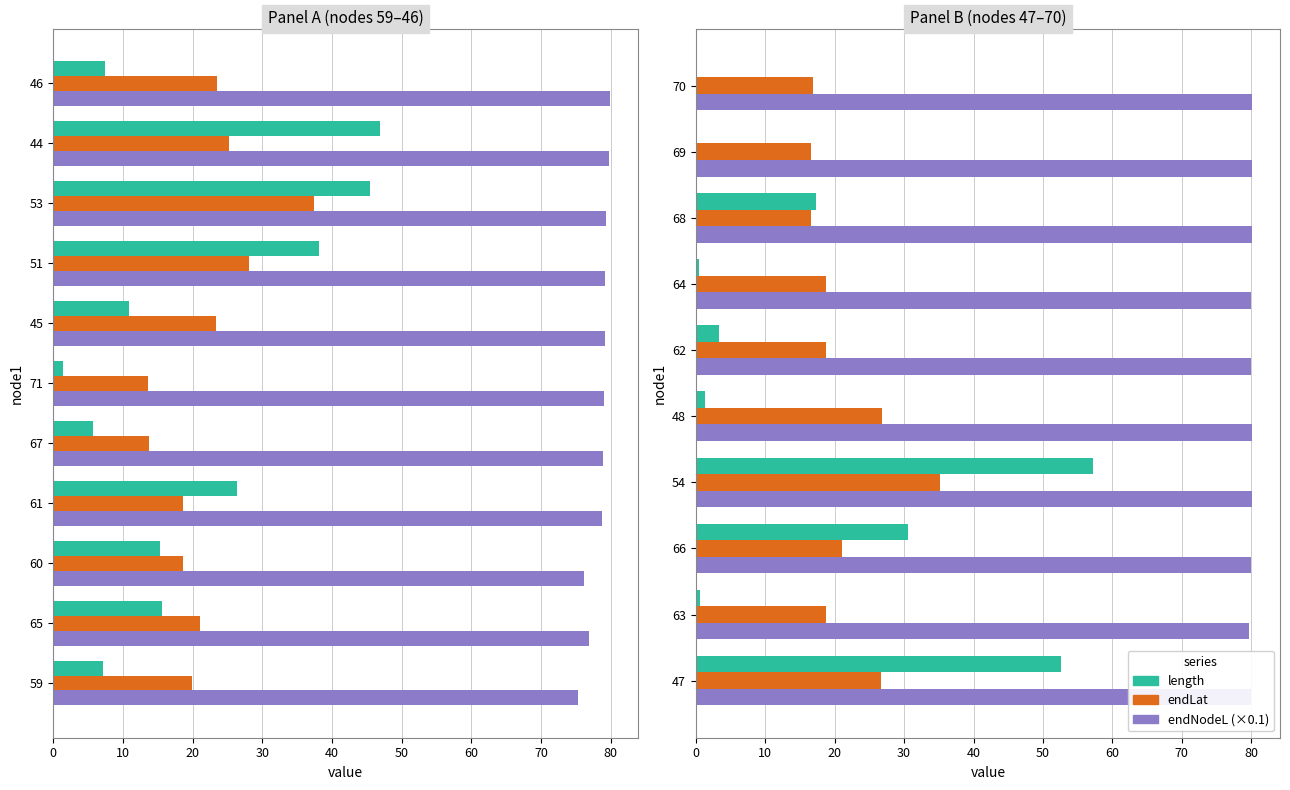

Which series has the largest total across all categories?

endNodeL (×0.1)